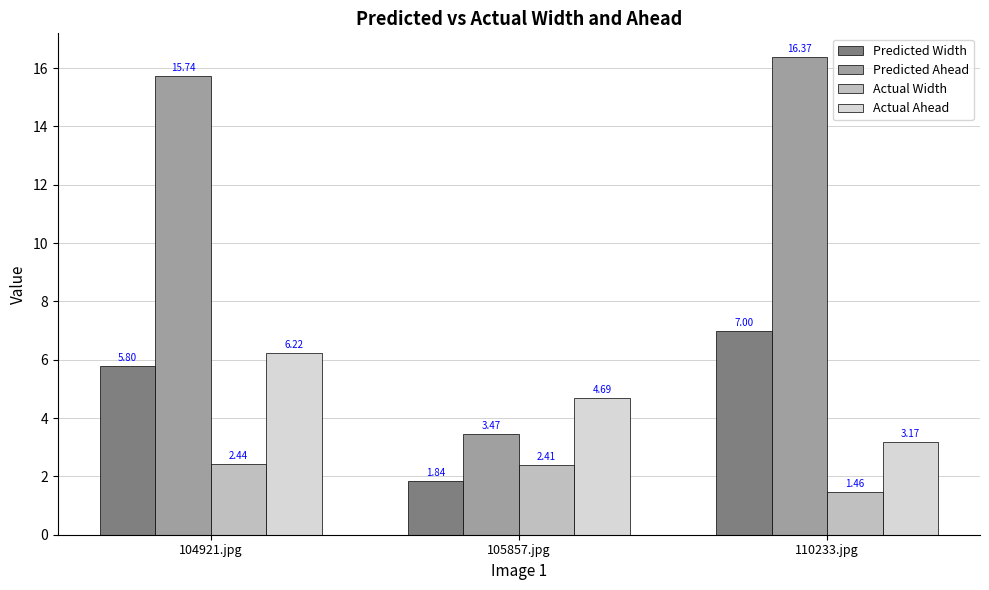

At which label is Actual Width closest to 1?

110233.jpg